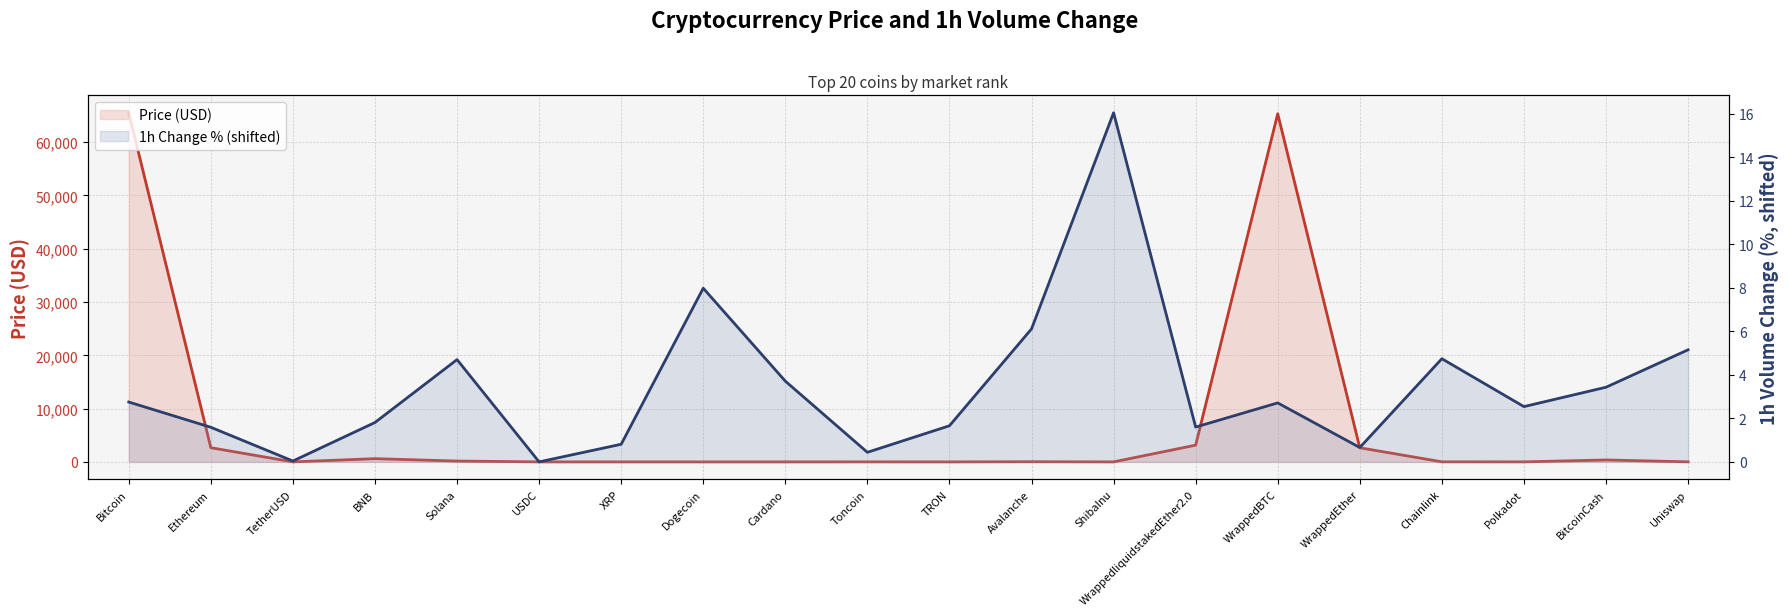

What is the label of the 12th point from the right?

Cardano